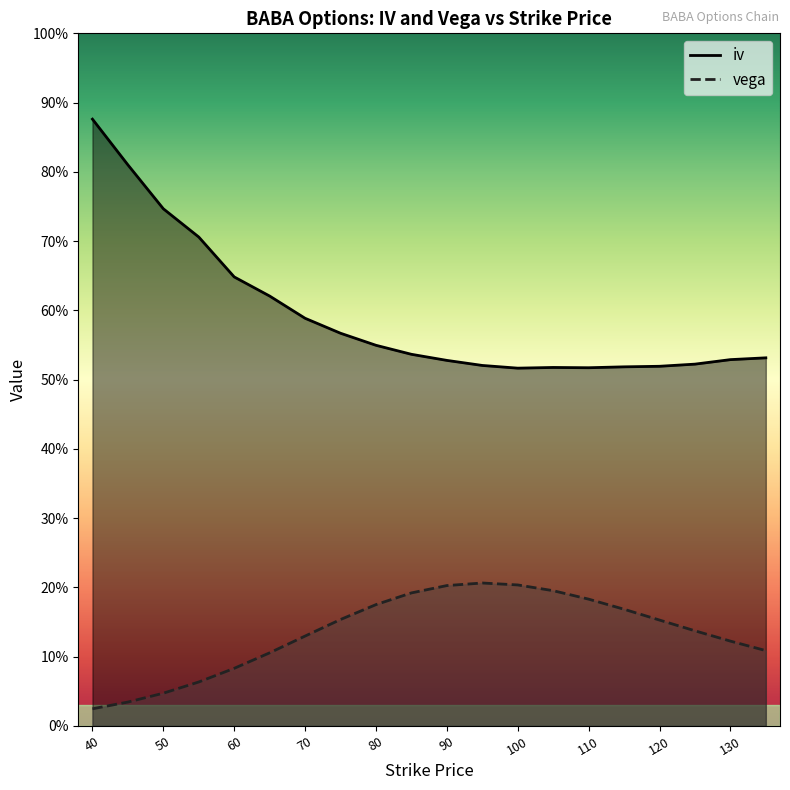

True or false: vega has more than 2 interior local peaks.

False